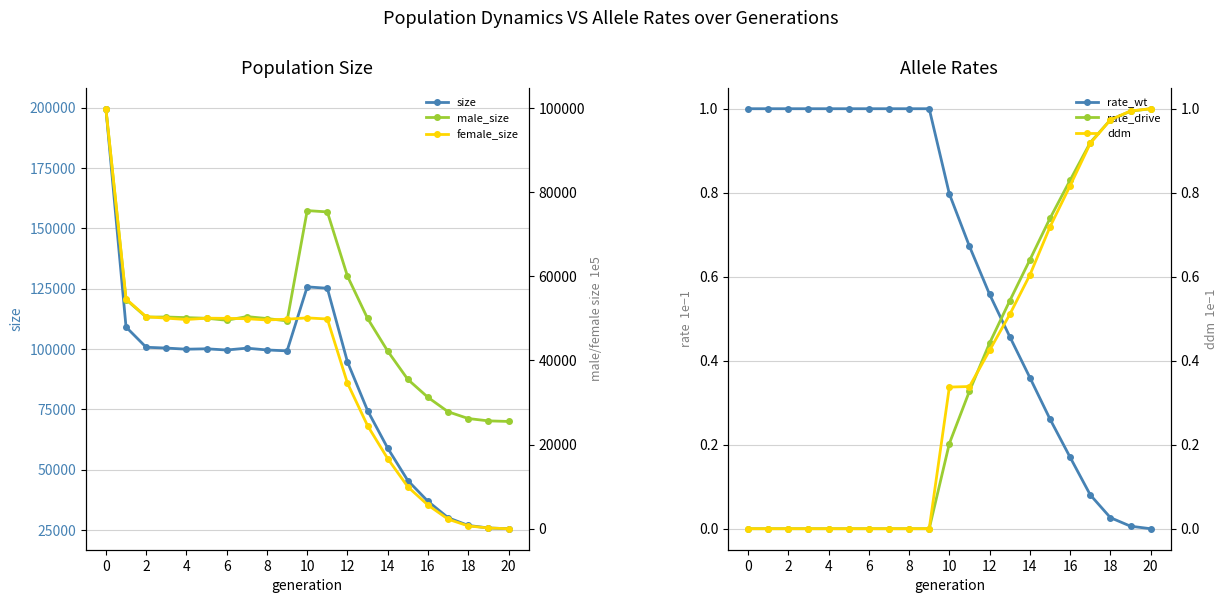

Is the value of rate_wt at 18 greater than the value of rate_drive at 18?

No